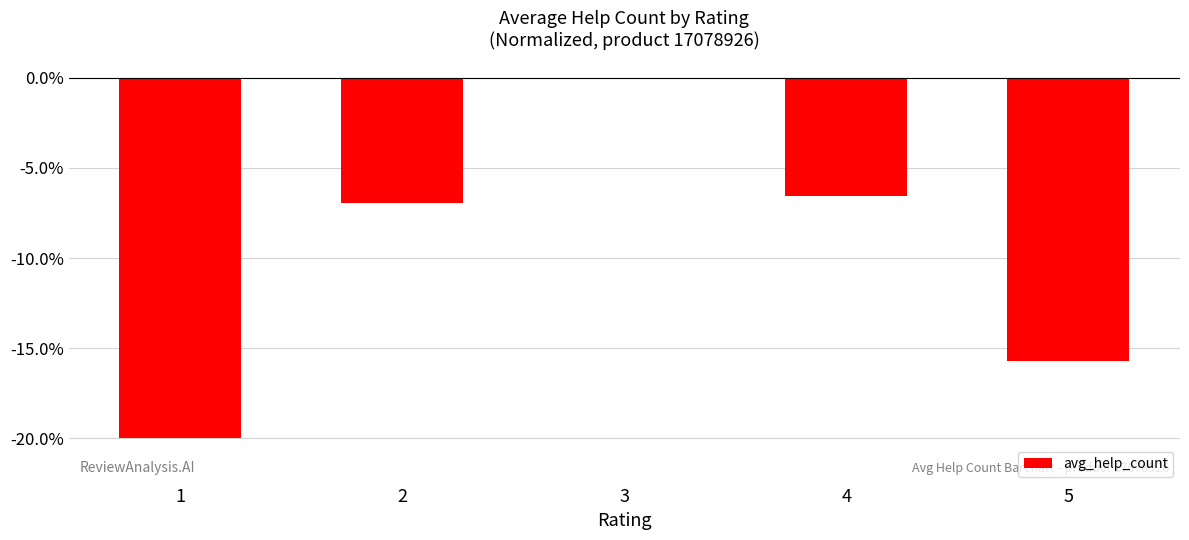

At which category does the chart reach its peak across all series?

3